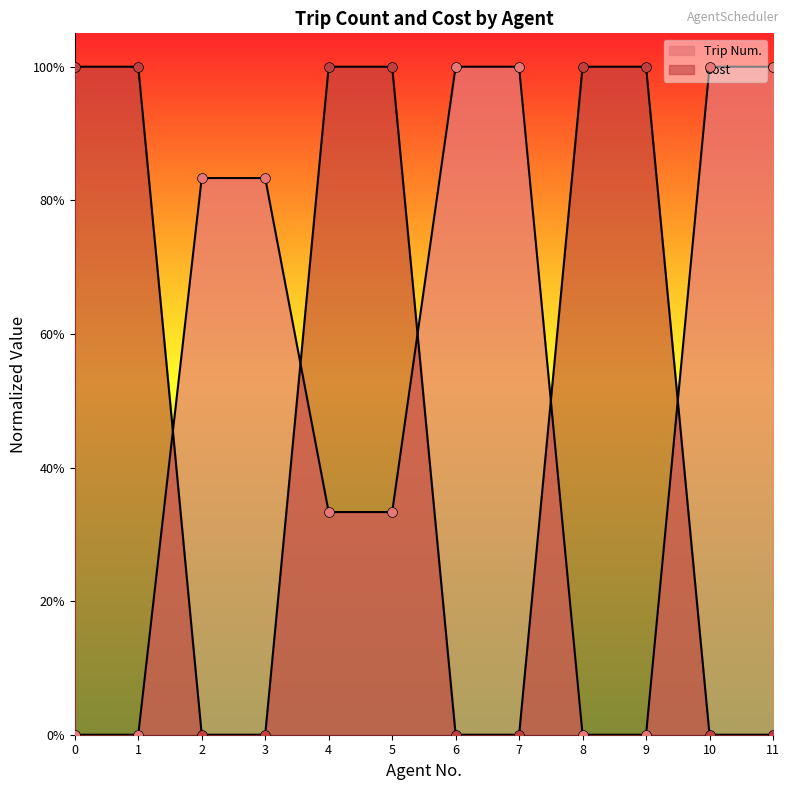

What is the total value across all series at 2?

0.8